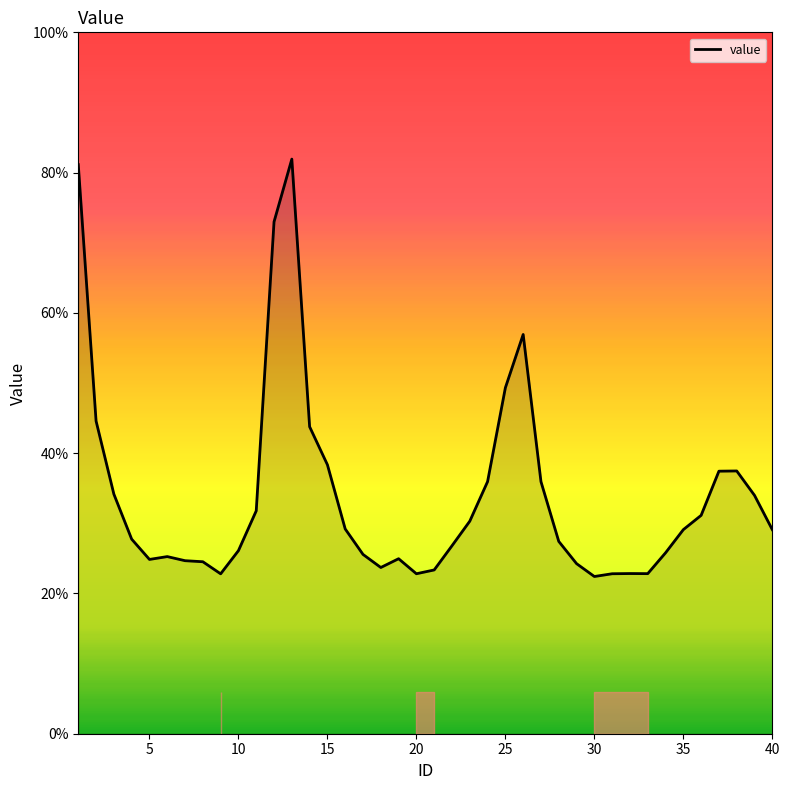

Does the chart display data point markers on the line(s)?

No